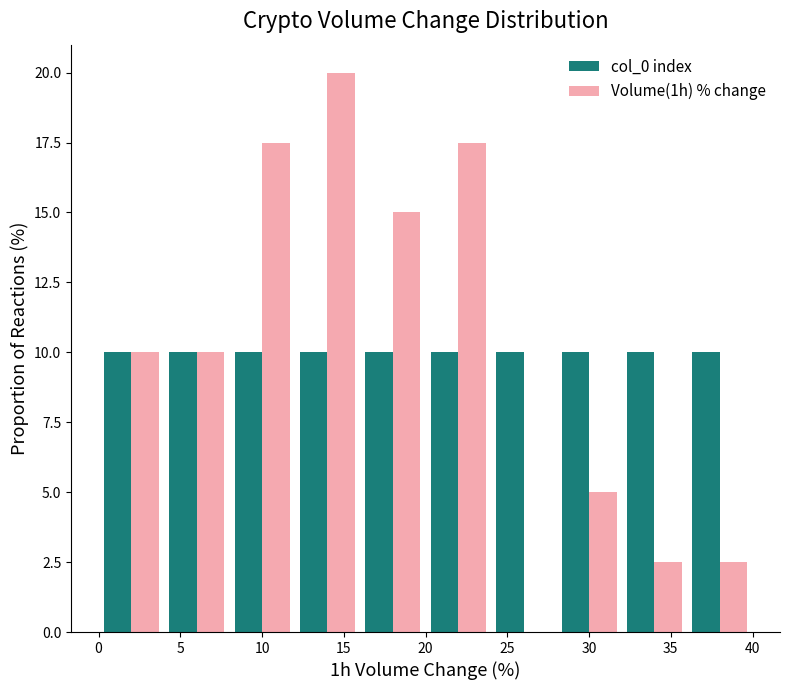

What is the height of the Volume(1h) % change bar covering 16 to 20 on the x-axis? The values are not printed on the chart, so give them approximately, as read against the axis.

15.0